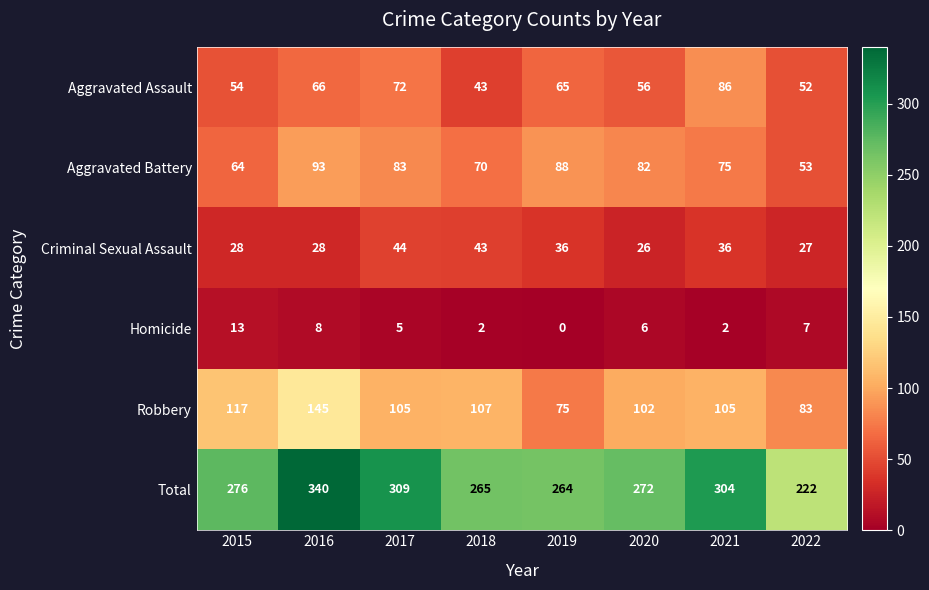

At which label does Robbery reach its minimum?

2019